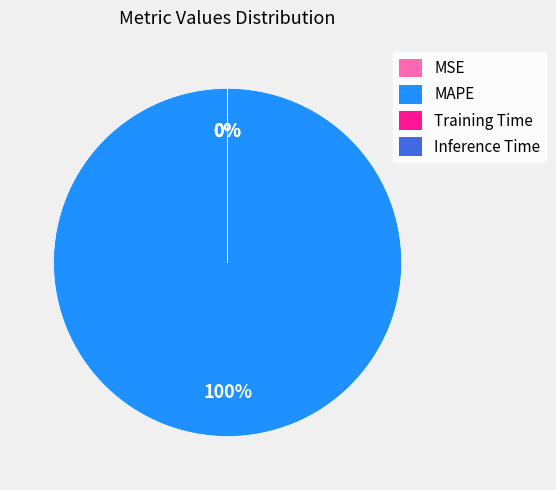

Is it true that MAPE is 100% of the pie?

True